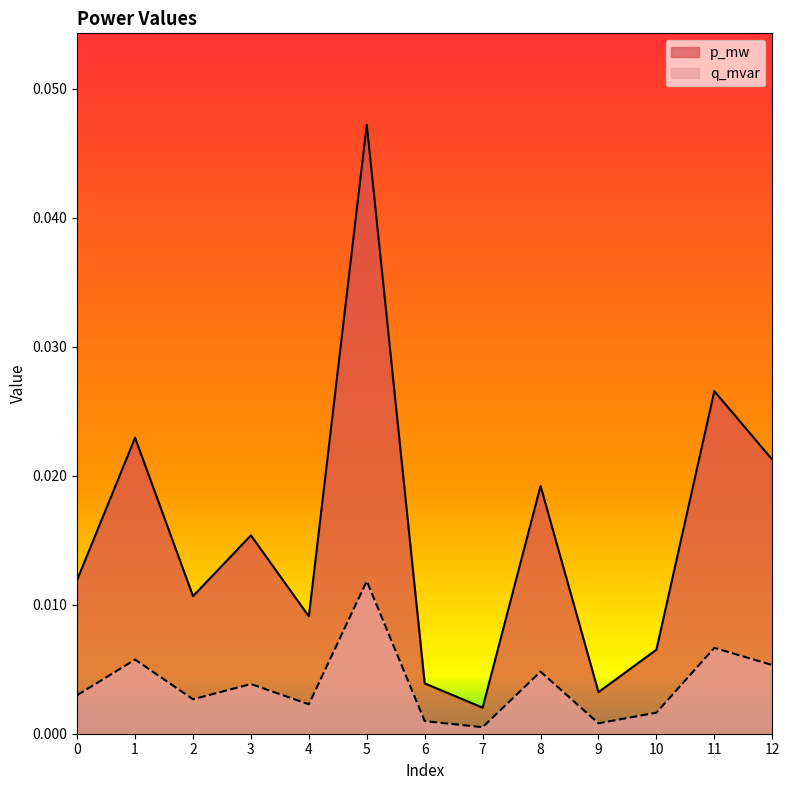

Between 2 and 7, which series saw the biggest shift?

p_mw